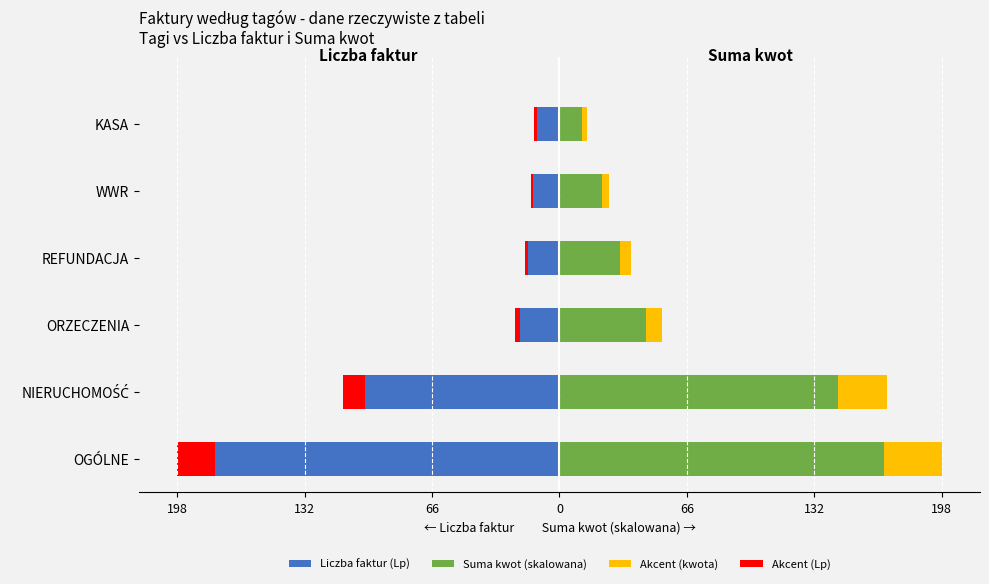

What is the maximum value for Akcent (Lp)?

-1.3